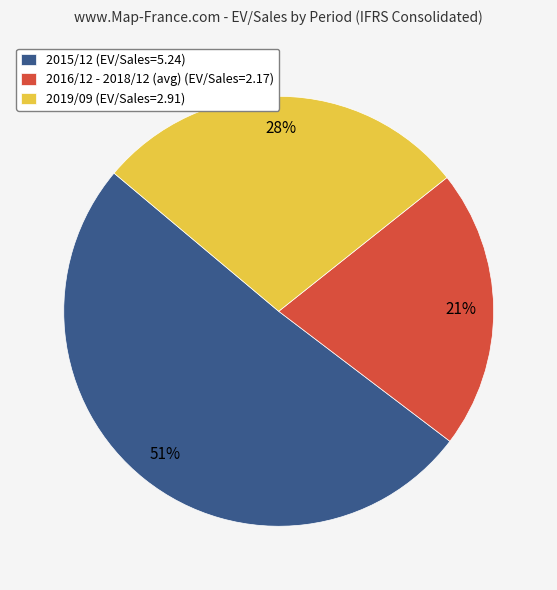

To the nearest percent, what portion does 2015/12 (EV/Sales=5.24) represent?

51%